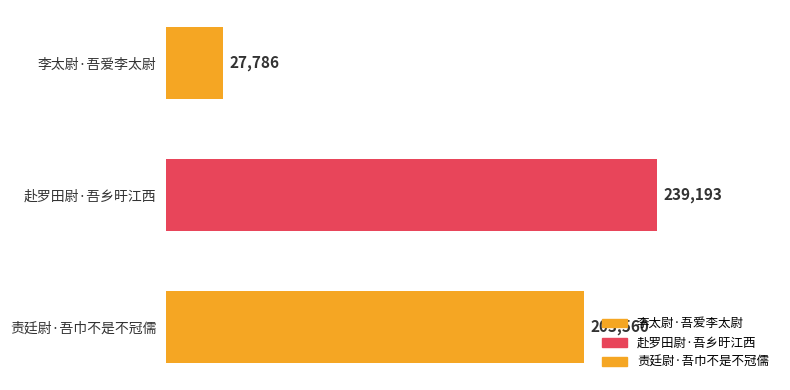

Reading bottom to top, what are all the values shown in this chart?

责廷尉·吾巾不是不冠儒=203560	赴罗田尉·吾乡旴江西=239193	李太尉·吾爱李太尉=27786